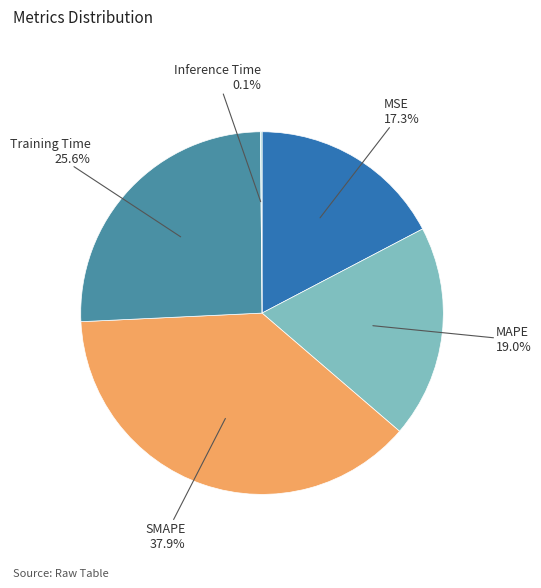

Is there any slice that represents more than half of the pie?

No